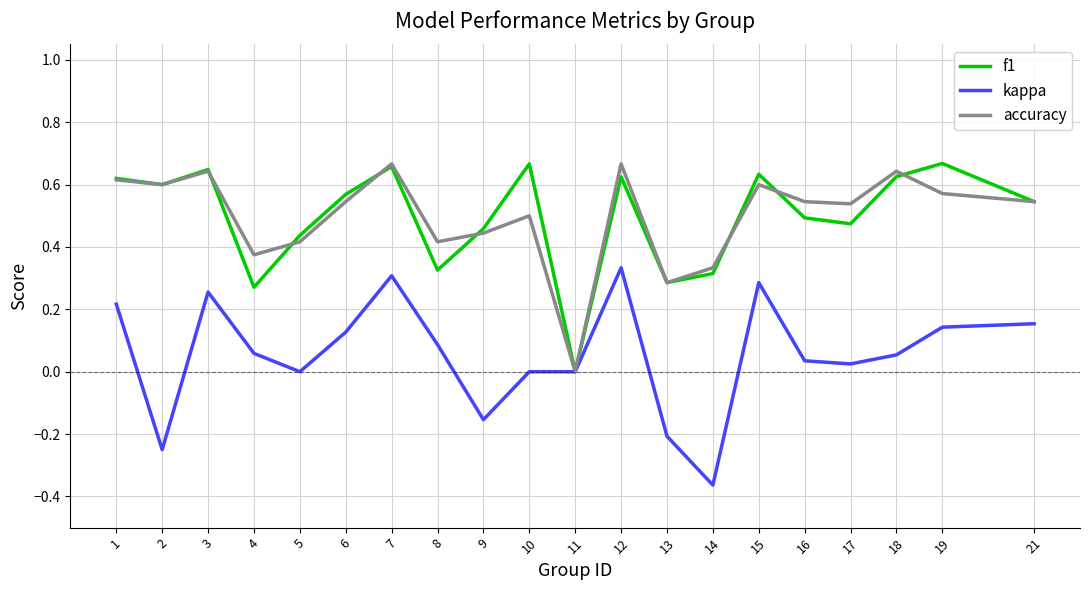

At which label is accuracy closest to 0?

11